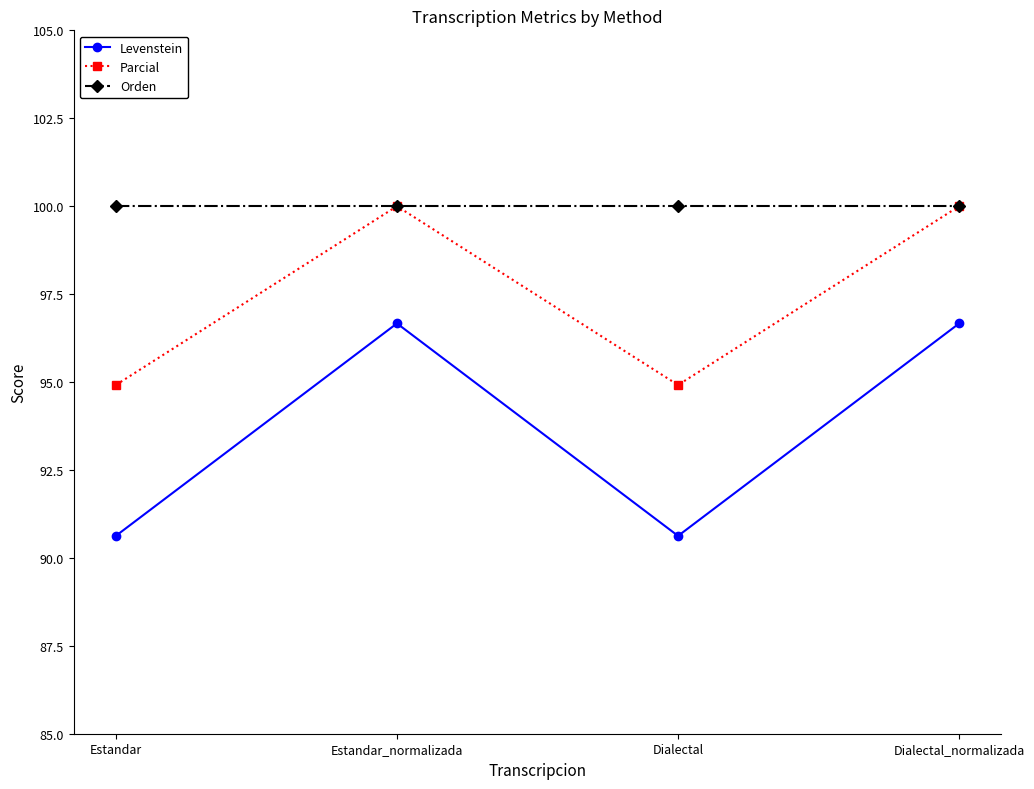

What is the difference between the highest and lowest values at Dialectal_normalizada?

3.3